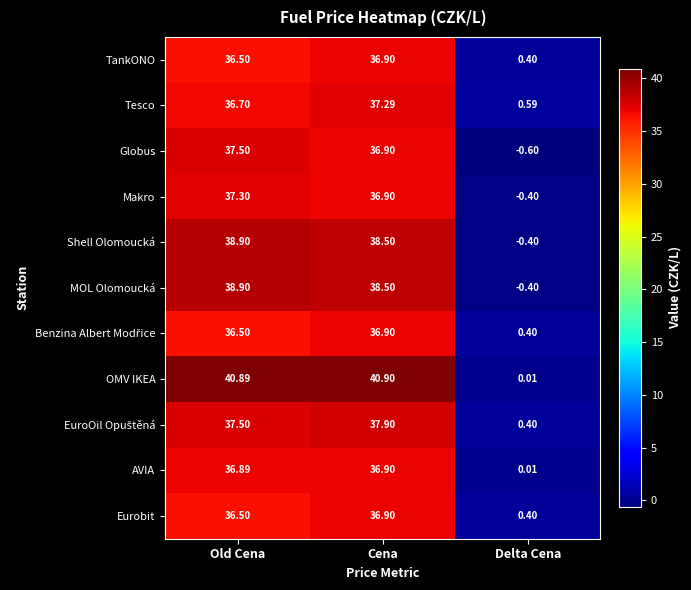

How many categories are shown in the chart?

3